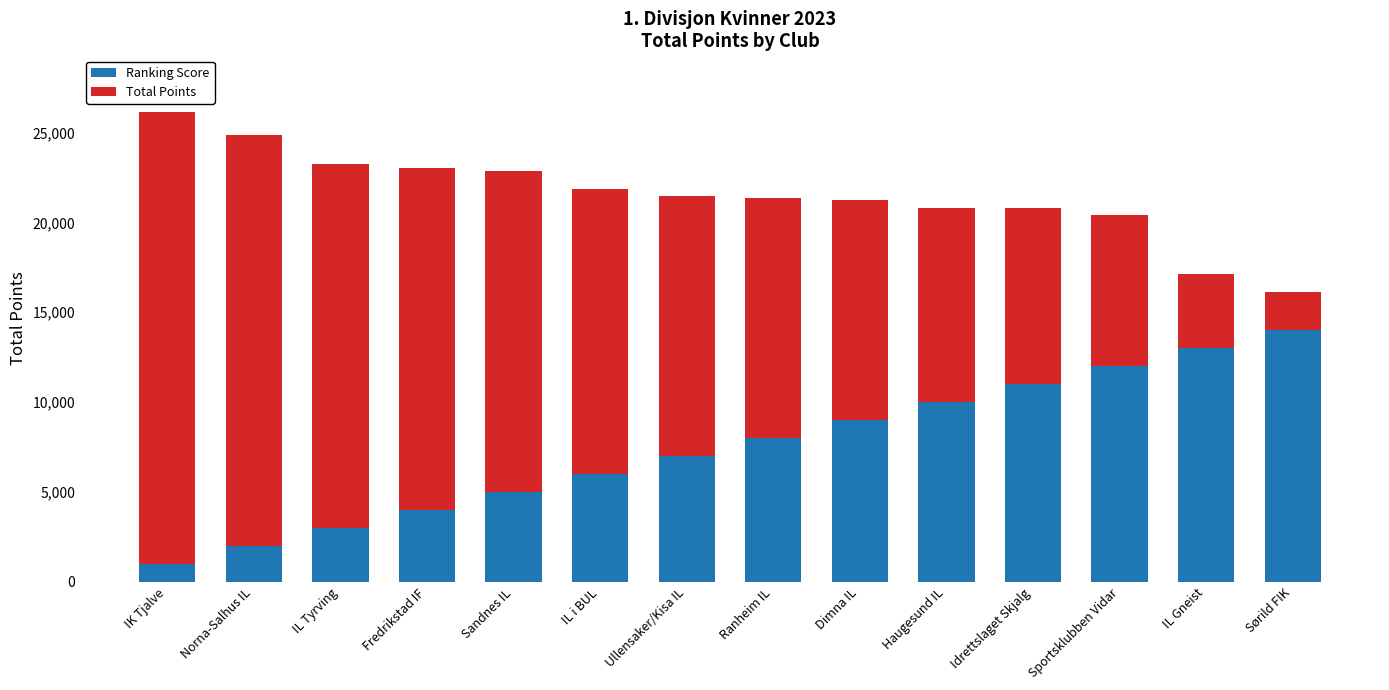

What is the average value of the Ranking Score series?

7500